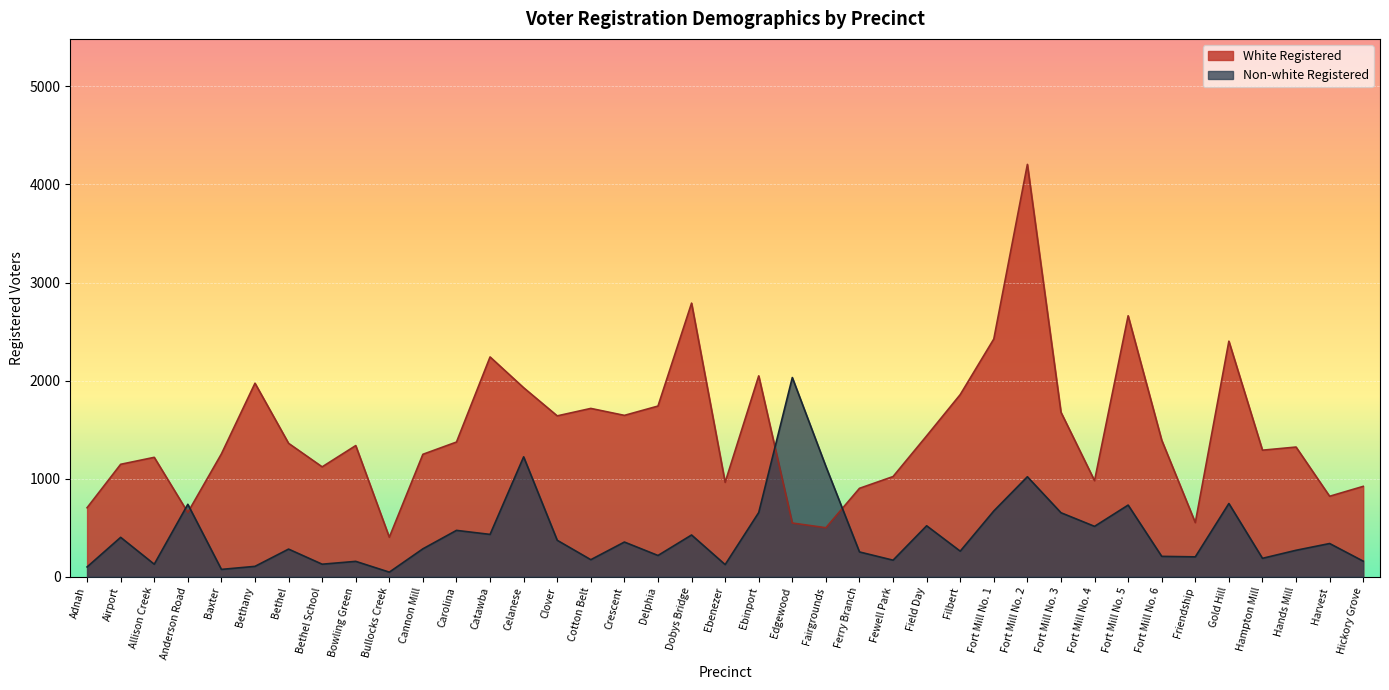

Which category has the lowest value in the Non-white Registered series?

Bullocks Creek